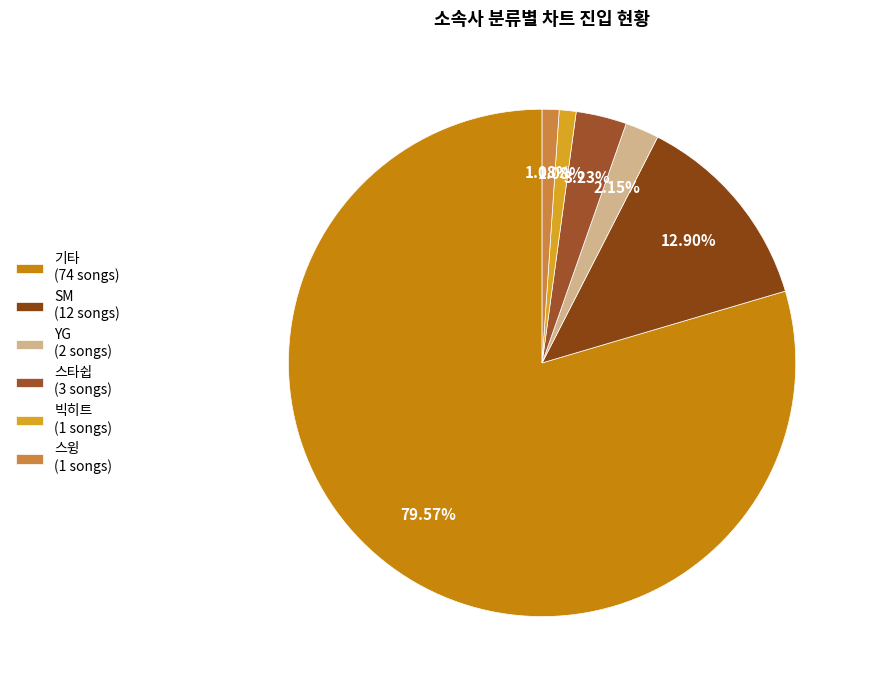

Which slice is the smallest?

빅히트